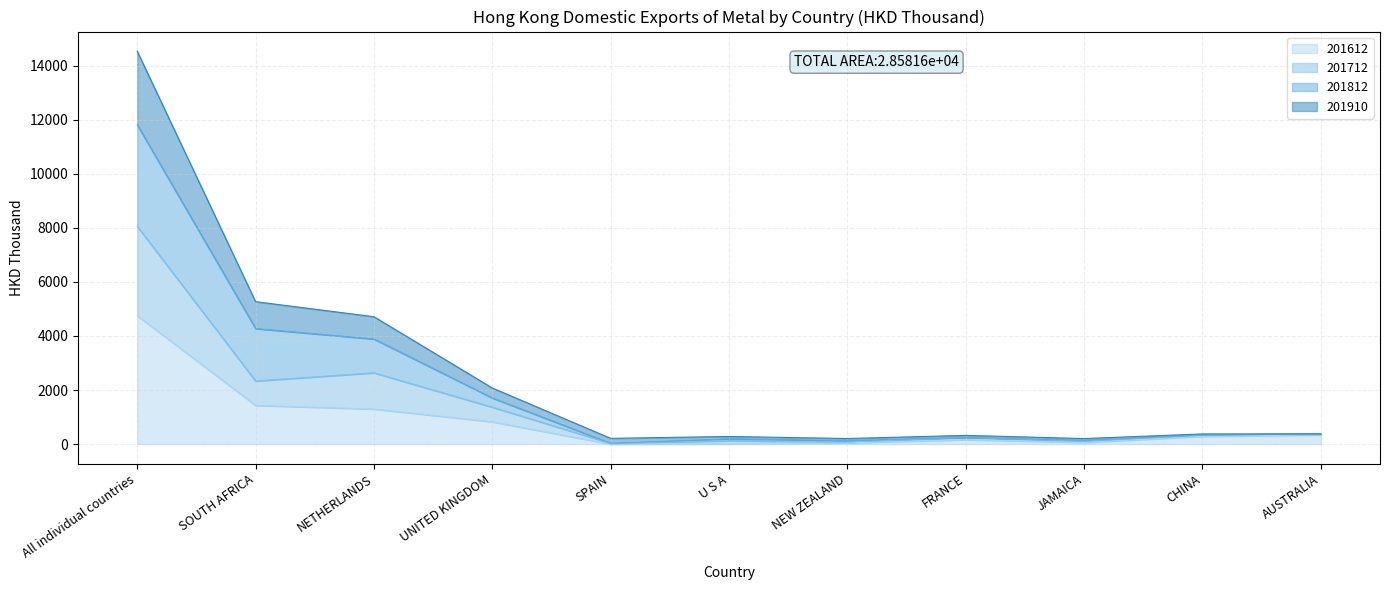

Reading right to left, what are all the values shown in this chart?

201612: AUSTRALIA=344.1	CHINA=284.9	JAMAICA=60.4	FRANCE=163.9	NEW ZEALAND=45.1	U S A=9.9	SPAIN=0.0	UNITED KINGDOM=824.7	NETHERLANDS=1297.2	SOUTH AFRICA=1431.4	All individual countries=4755.0
201712: AUSTRALIA=369.9	CHINA=339.2	JAMAICA=109.9	FRANCE=247.3	NEW ZEALAND=74.1	U S A=127.9	SPAIN=27.4	UNITED KINGDOM=1366.6	NETHERLANDS=2638.2	SOUTH AFRICA=2334.0	All individual countries=8060.1
201812: AUSTRALIA=380.7	CHINA=374.9	JAMAICA=204.3	FRANCE=321.6	NEW ZEALAND=205.3	U S A=281.3	SPAIN=211.8	UNITED KINGDOM=2076.3	NETHERLANDS=4713.5	SOUTH AFRICA=5271.1	All individual countries=14540.7
201910: AUSTRALIA=370.1	CHINA=341.5	JAMAICA=136.9	FRANCE=247.6	NEW ZEALAND=124.8	U S A=196.4	SPAIN=27.4	UNITED KINGDOM=1707.5	NETHERLANDS=3889.1	SOUTH AFRICA=4275.2	All individual countries=11816.5